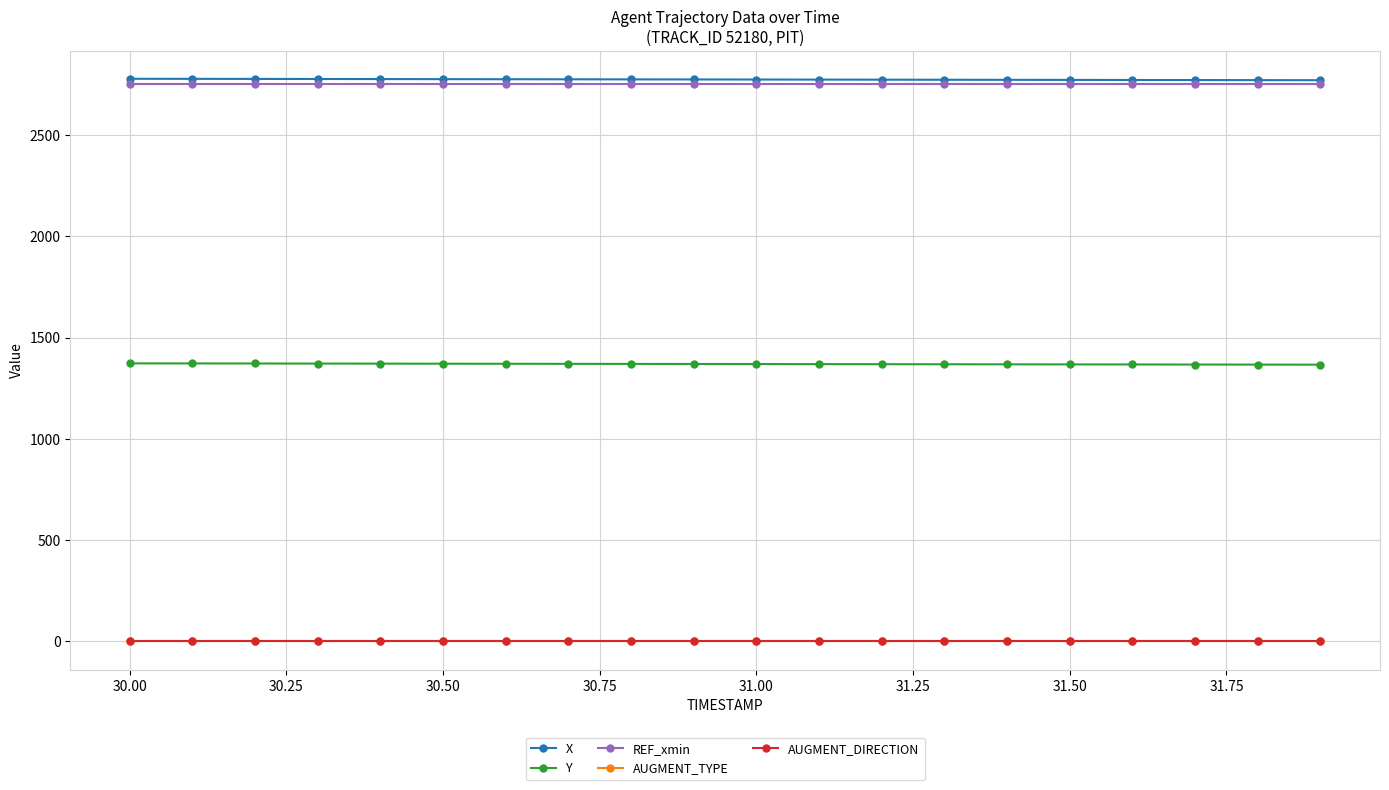

True or false: X and AUGMENT_DIRECTION intersect in this chart.

False